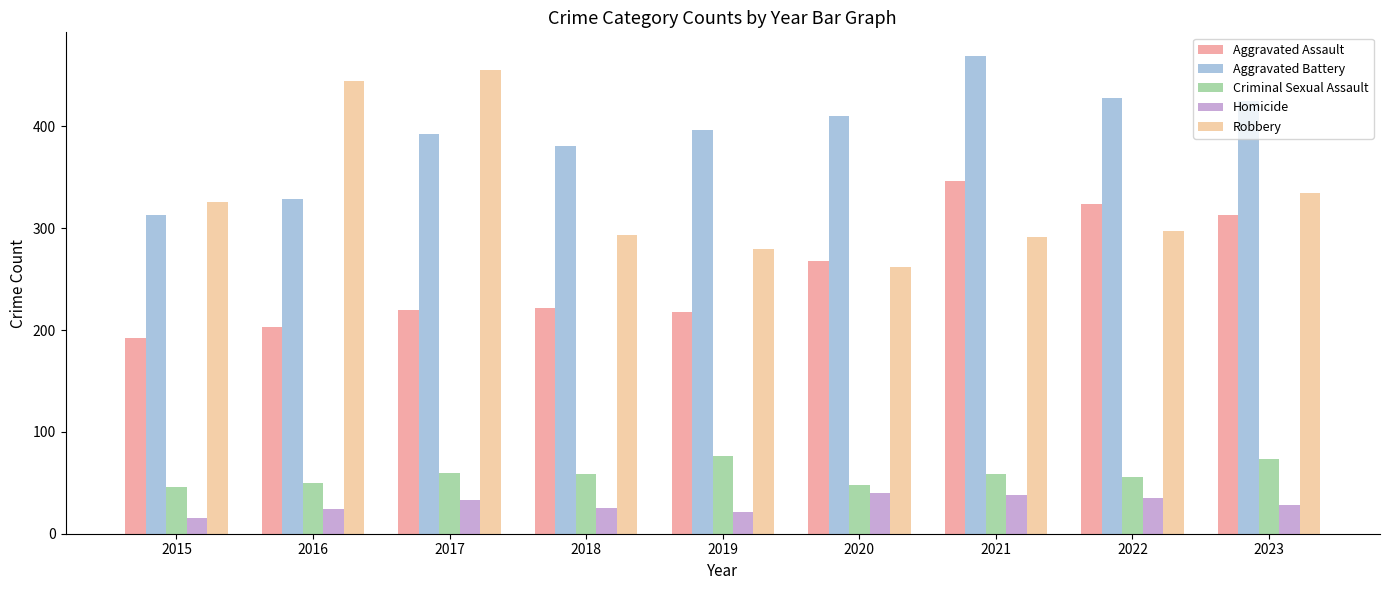

How many groups of bars are there?

9